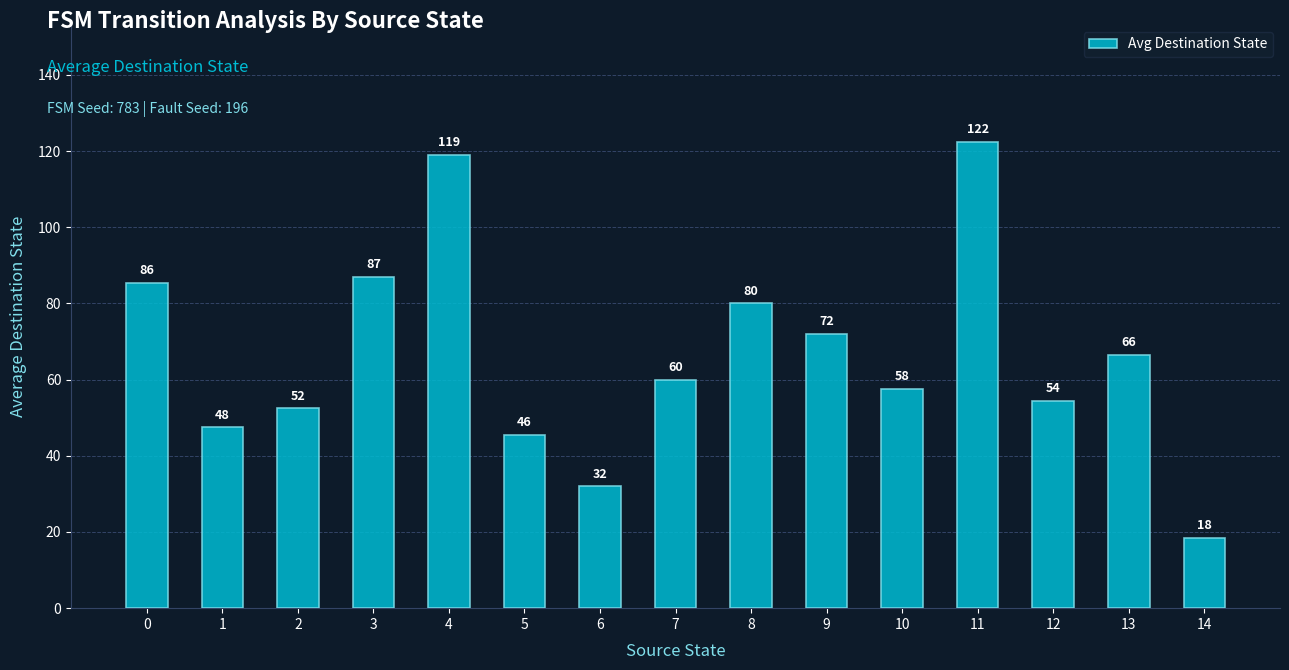

Is it true that the value at 11 is 175.4?

False